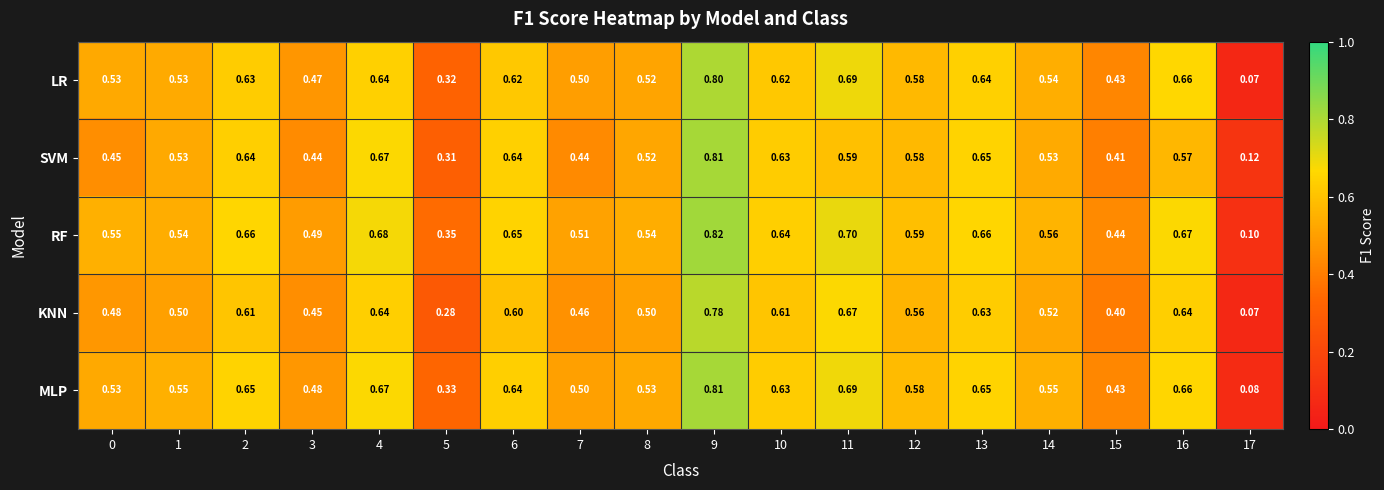

Which series has the largest total across all categories?

RF